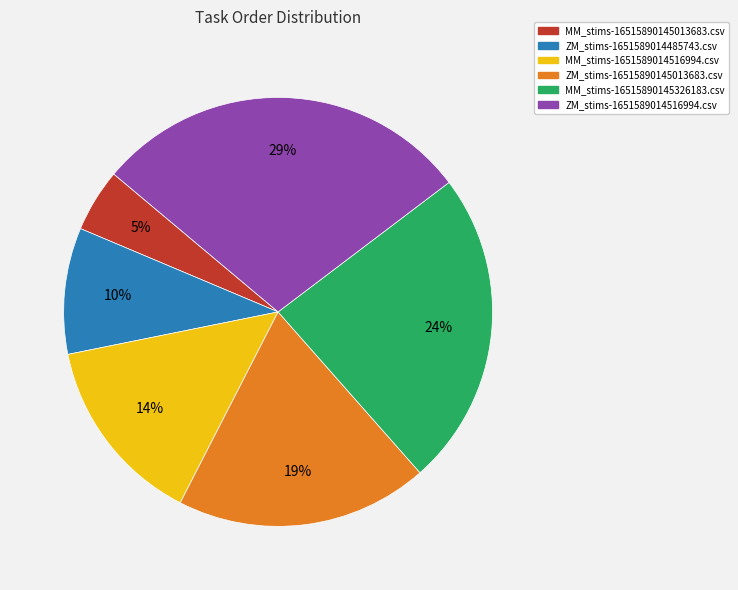

How many slices are in this pie chart?

6